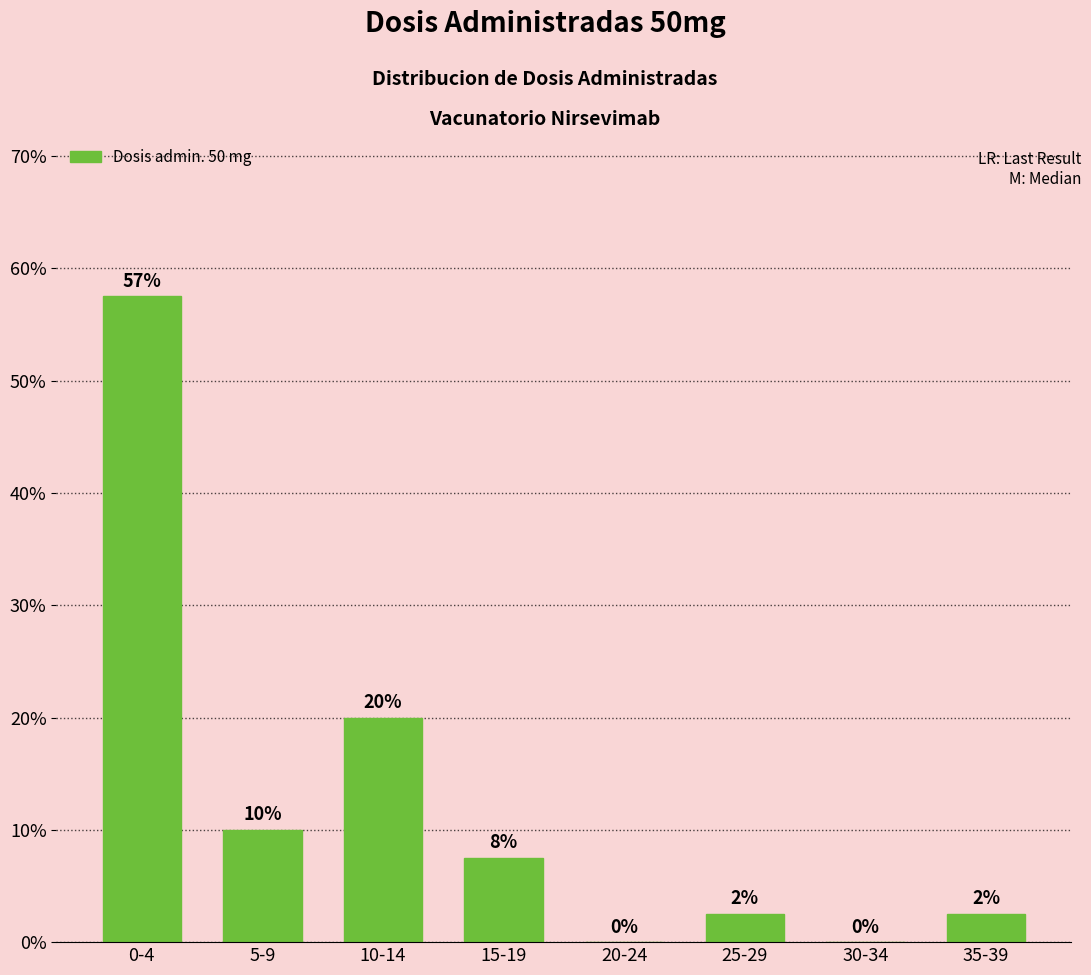

What value does the data have at 35-39?

2.5